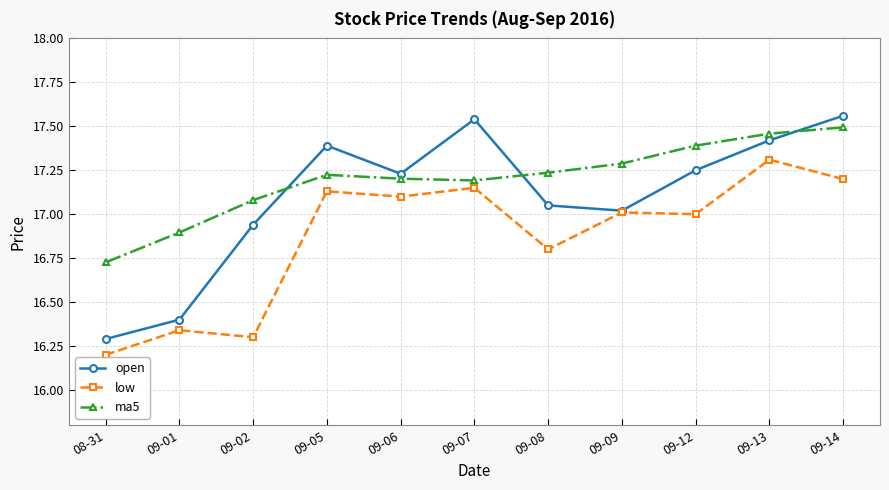

At which category is the sum across all series the highest?

09-14